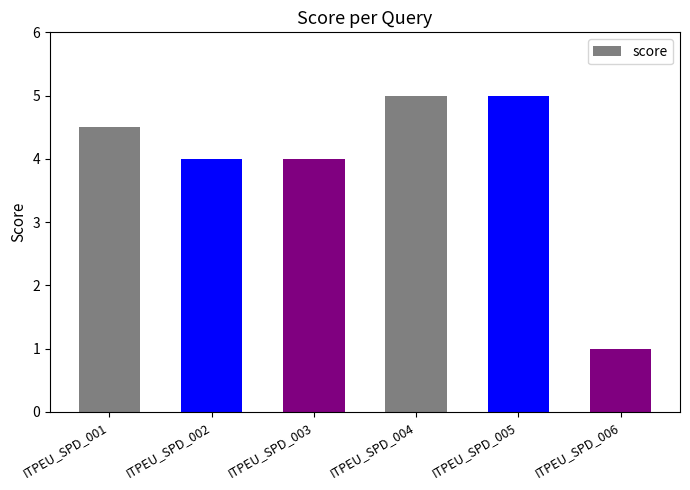

Read the value at ITPEU_SPD_002.

4.0